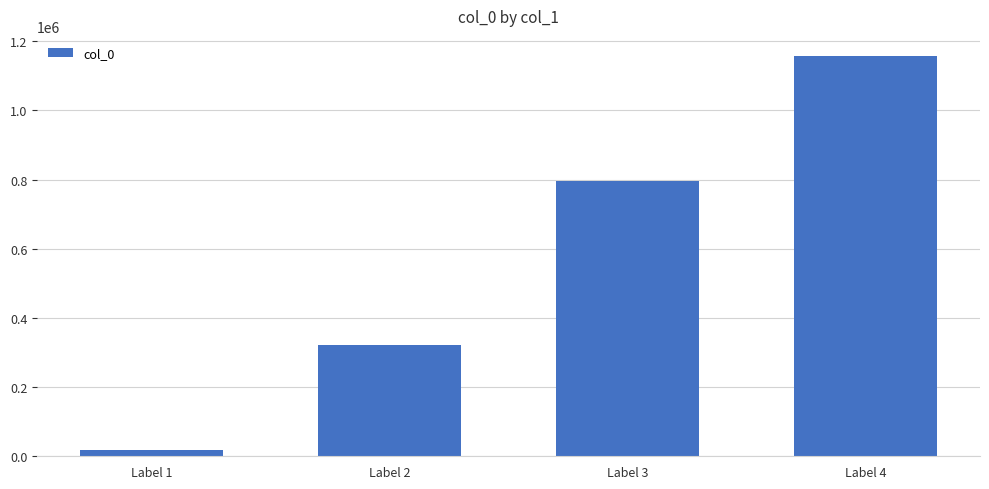

Approximately how many times larger is the value at Label 2 compared to Label 3?

0.4